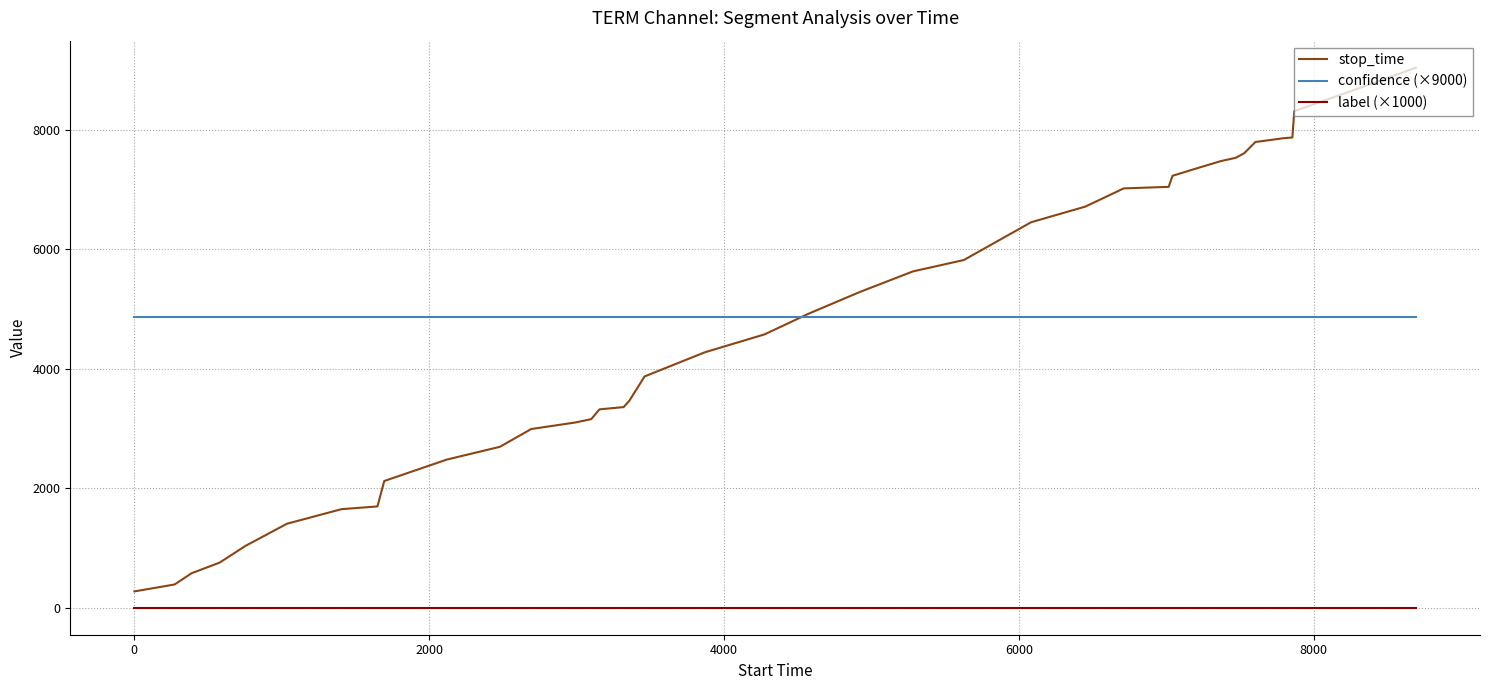

What is the maximum value shown in the chart?

9036.0